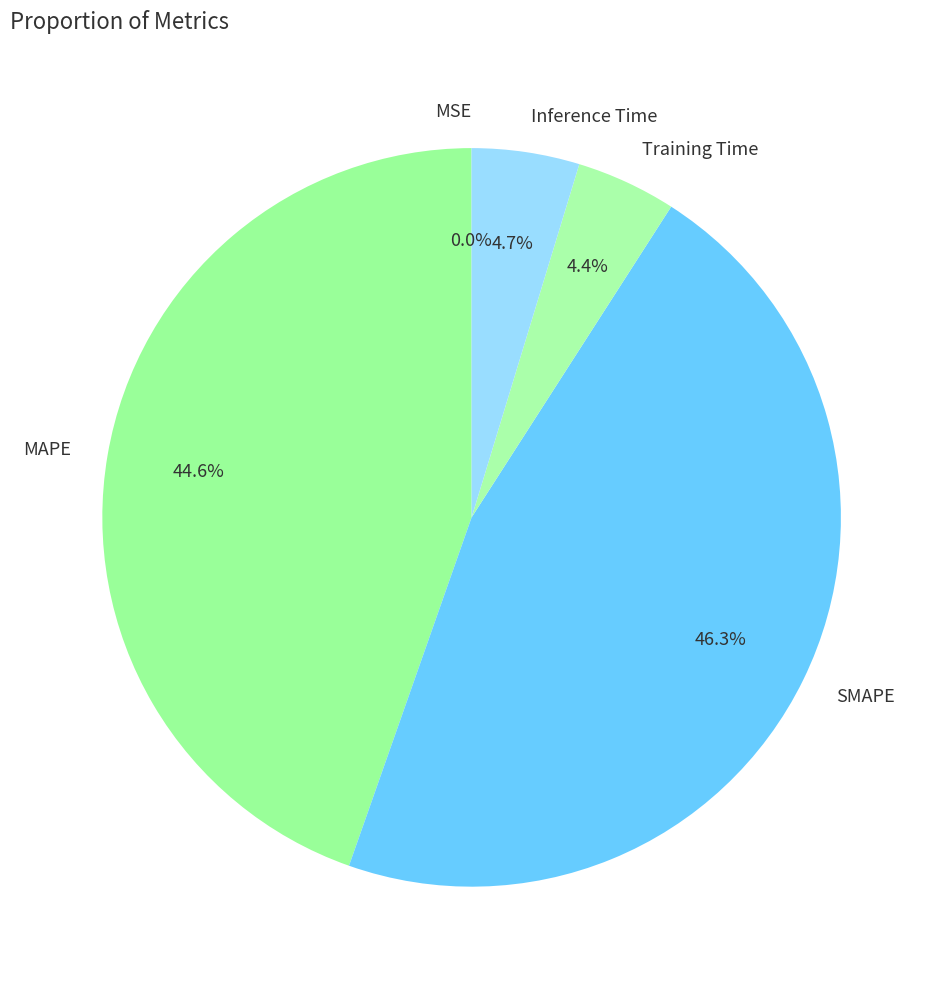

Is there any slice that represents more than half of the pie?

No